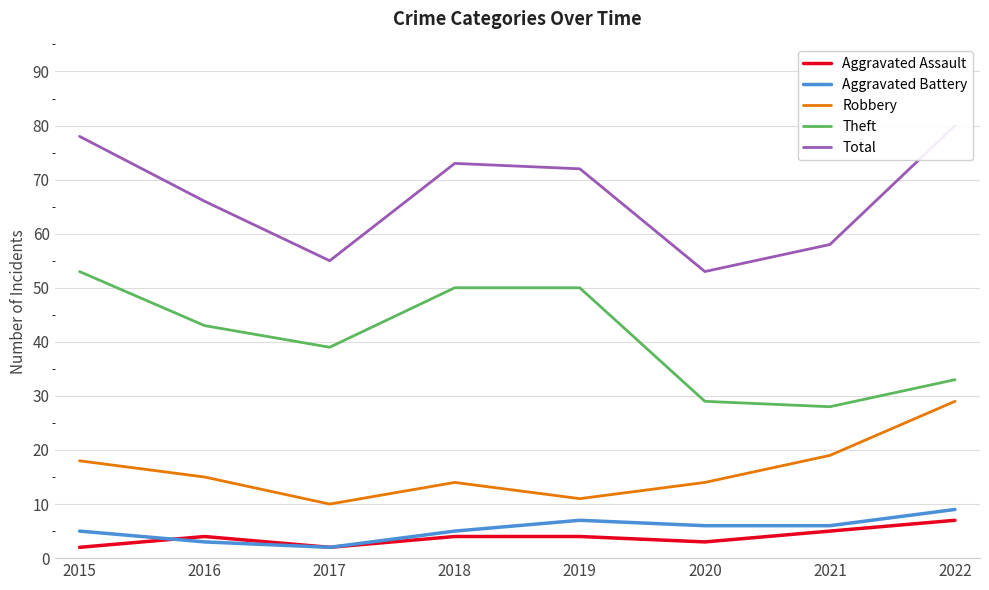

Which series changed the most between 2017 and 2018?

Total